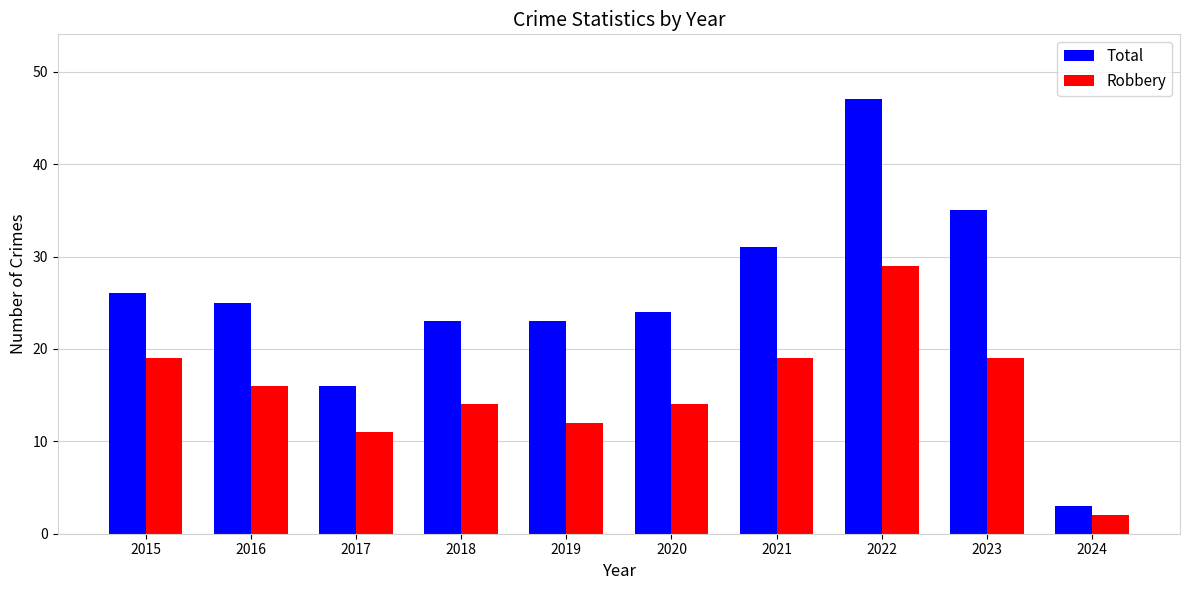

True or false: Robbery has a value of 19 at 2021.

True